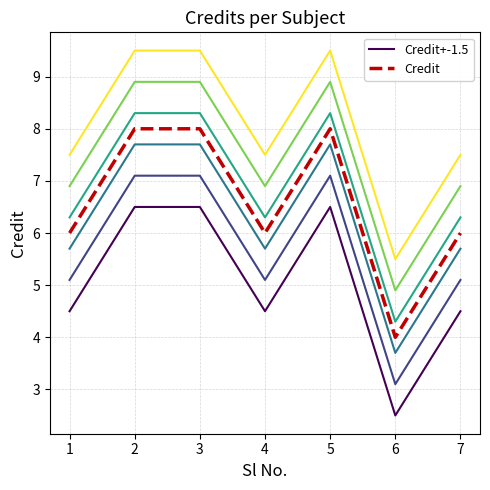

At which category does the chart reach its peak across all series?

2